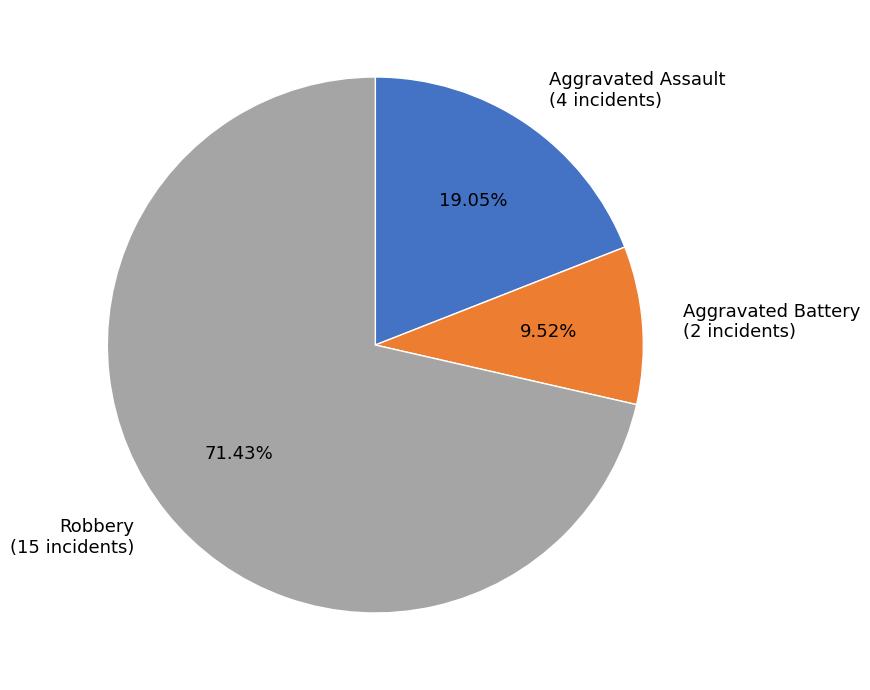

Rank the categories by value from highest to lowest.

Robbery (15 incidents), Aggravated Assault (4 incidents), Aggravated Battery (2 incidents)